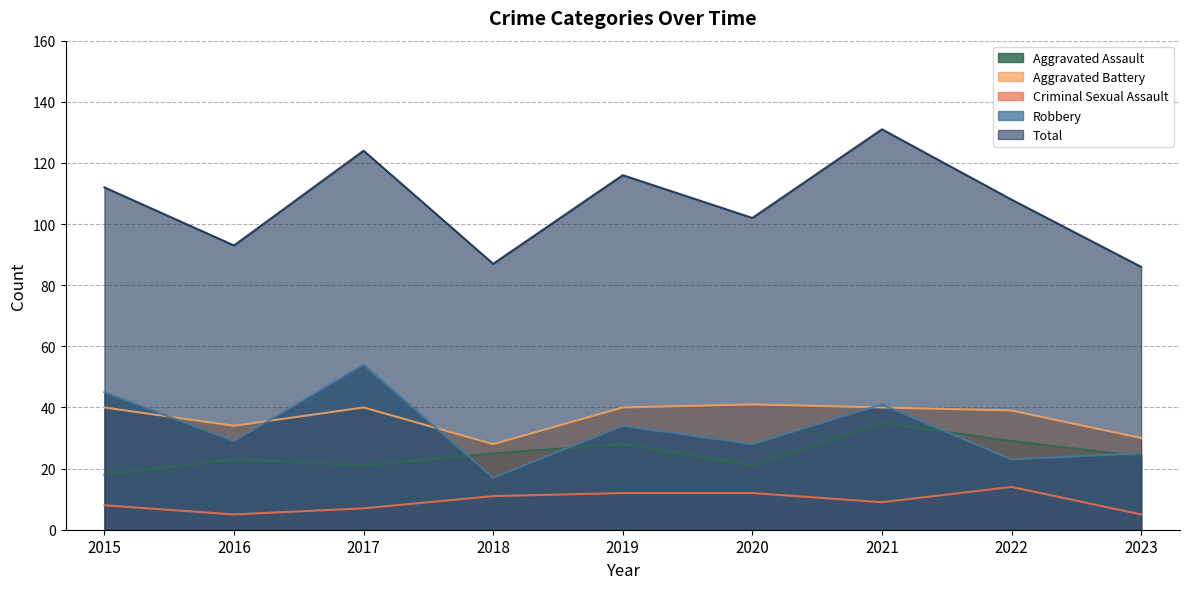

What is the value of the Robbery point at the 3rd from the left?

54